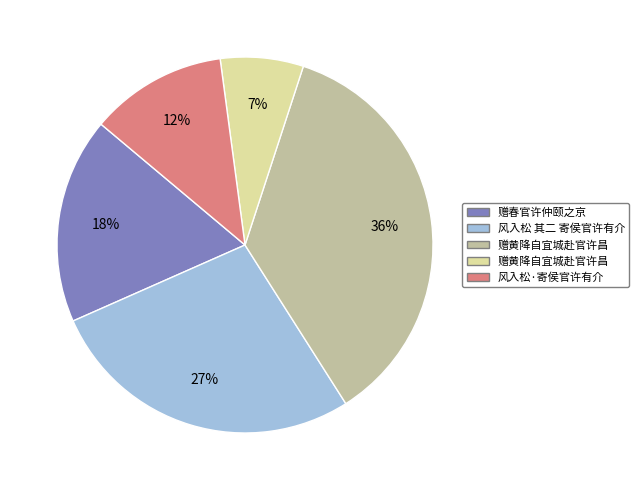

To the nearest percent, what is the average slice percentage?

20%